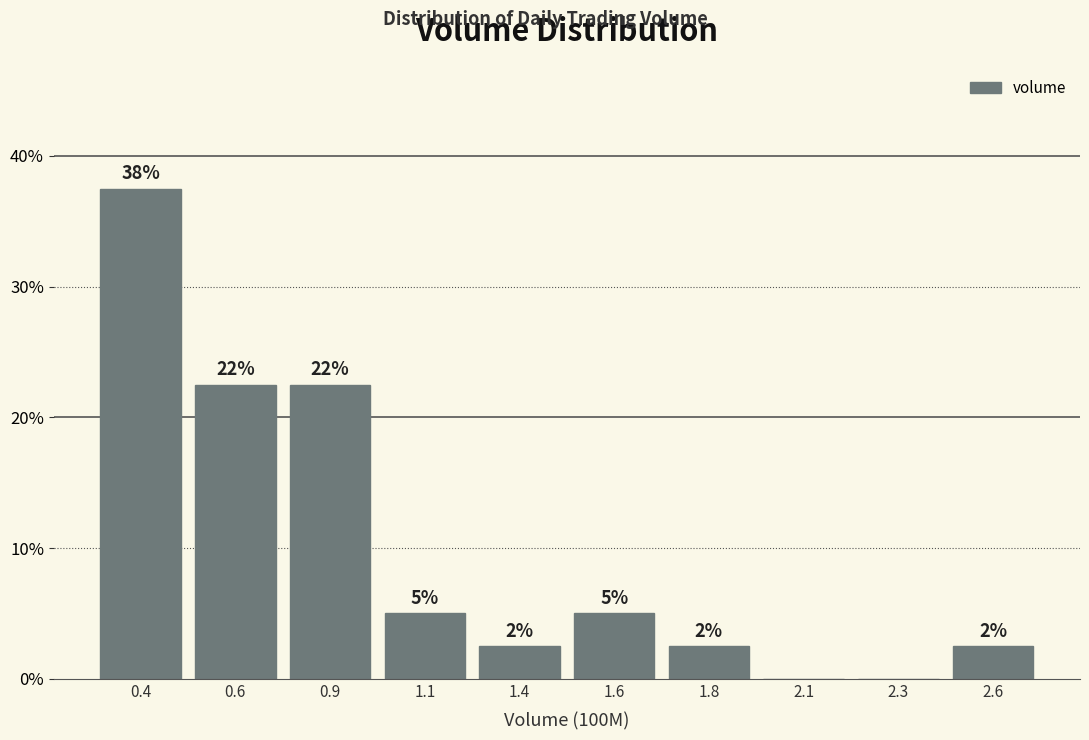

Are the bars horizontal?

No